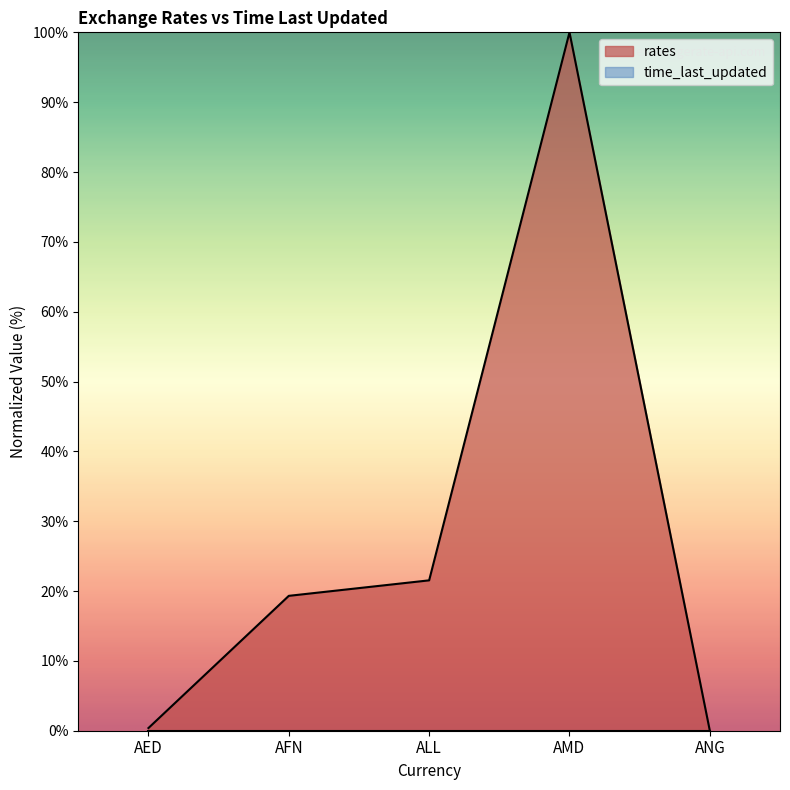

List the labels in order of value, largest first.

AMD, ALL, AFN, AED, ANG